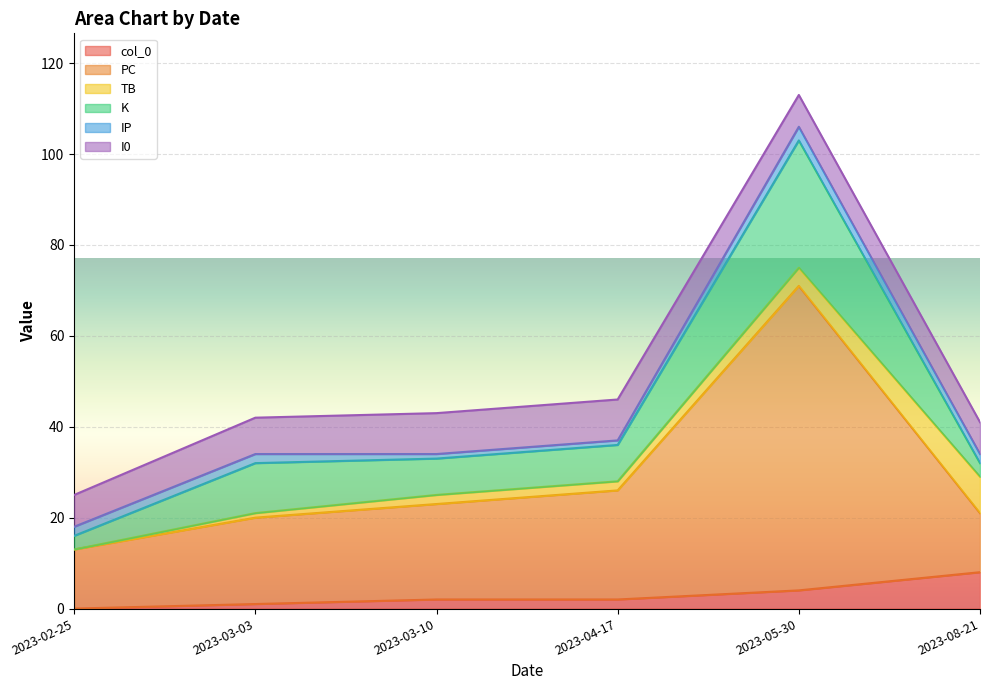

How many data points in PC are above 21?

2